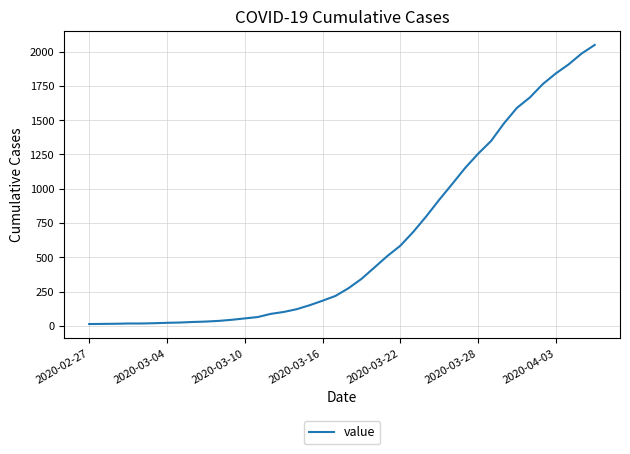

What is the greatest value displayed?

2049